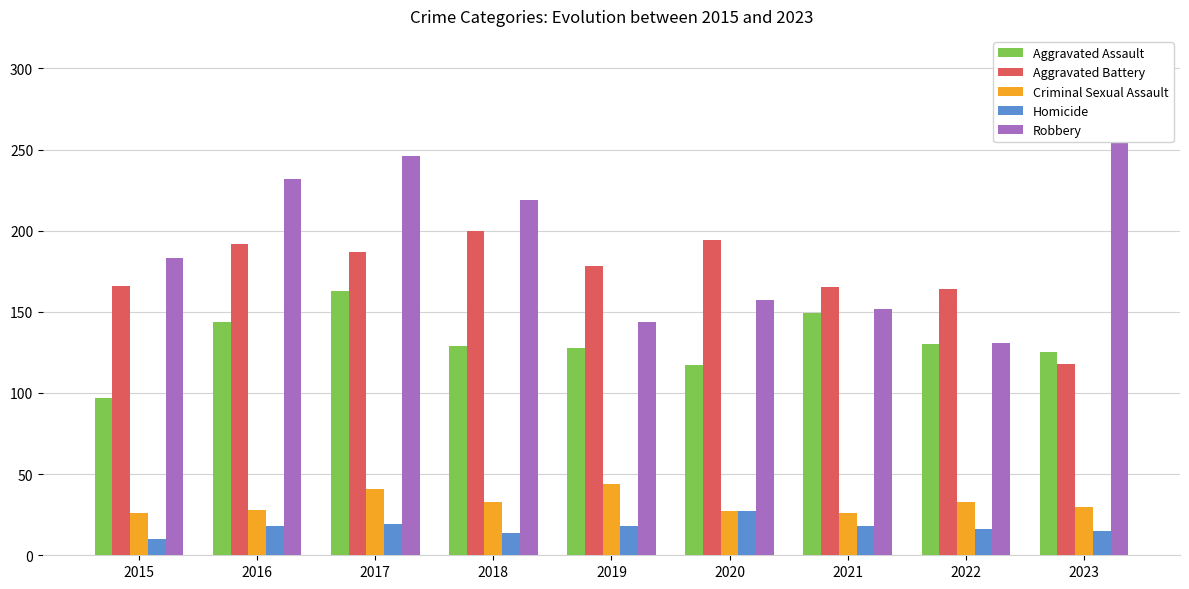

Rank the categories by Homicide value from highest to lowest.

2020, 2017, 2016, 2019, 2021, 2022, 2023, 2018, 2015